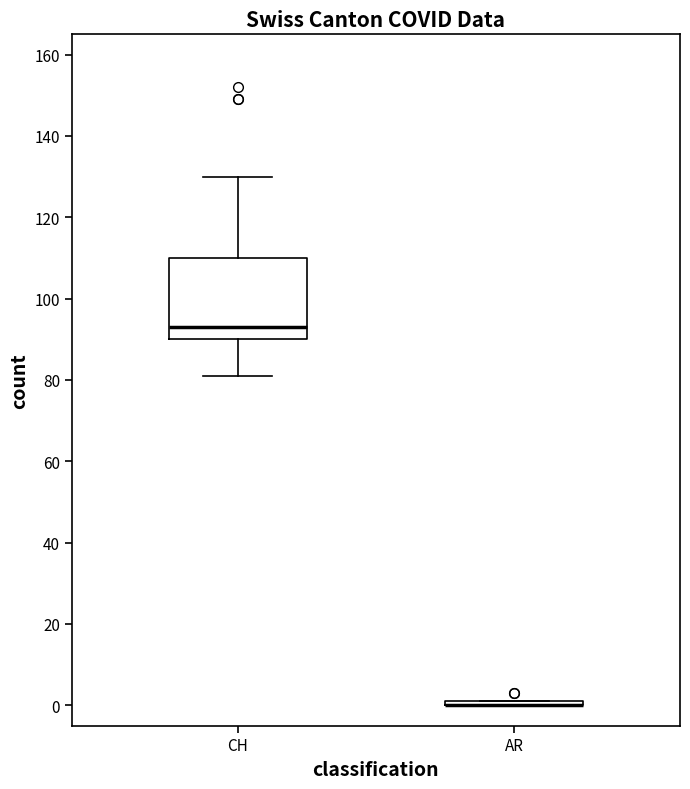

Where does the median line of the box for CH sit on the y-axis? The values are not printed on the chart, so give them approximately, as read against the axis.

94